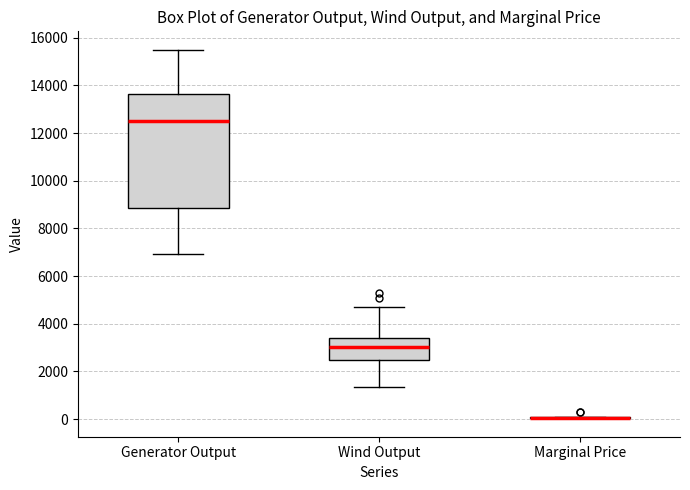

Reading left to right, read every box against the y-axis: the position of its median line, the range the box covers, and the ends of its whiskers. The values are not printed on the chart, so give them approximately, as read against the axis.

Generator Output: median 12400, box 8800 to 13600, whiskers 7000 to 15400
Wind Output: median 3000, box 2400 to 3400, whiskers 1400 to 4600
Marginal Price: box collapsed to a line at 0, whiskers 0 to 200